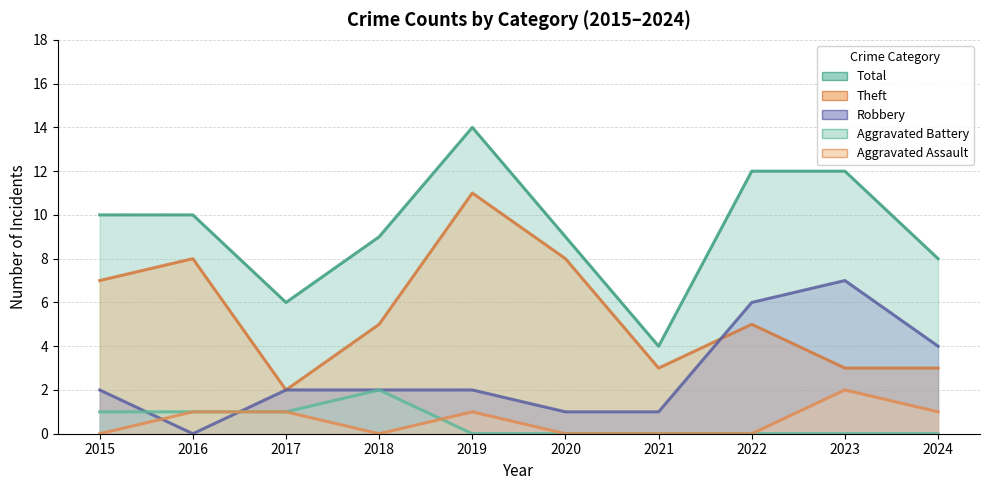

Does the chart display data point markers on the line(s)?

No